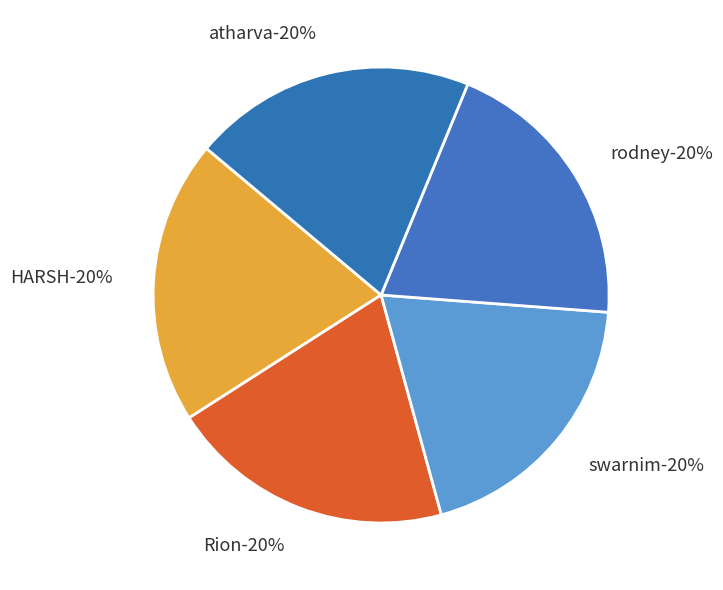

How many slices are in this pie chart?

5